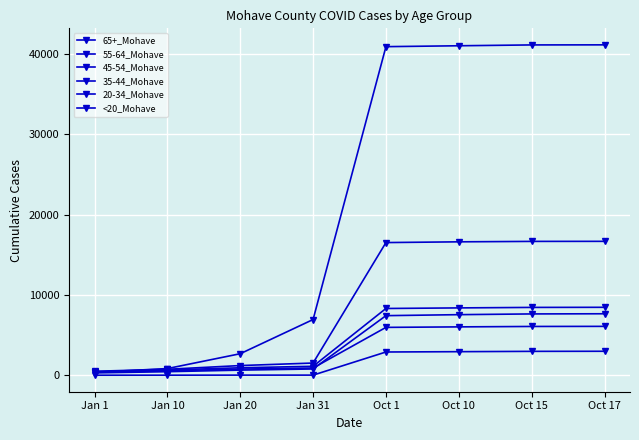

Where do 55-64_Mohave and 65+_Mohave first cross each other?

Jan 1 and Jan 10